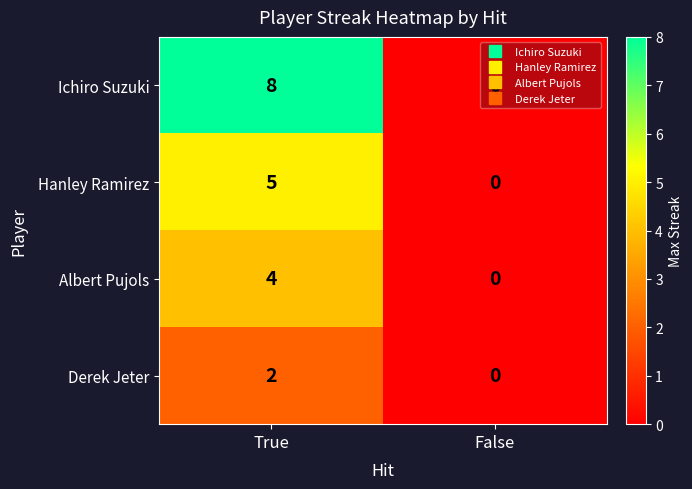

Which category has the lowest value in the Hanley Ramirez series?

False